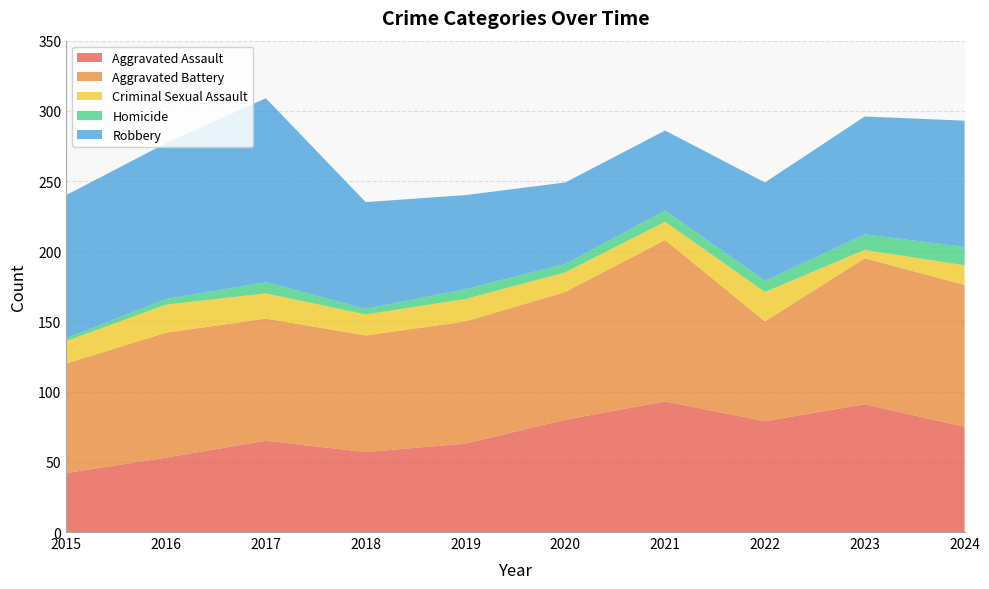

Reading right to left, list all the values displayed in this chart.

Aggravated Assault: 2024=75	2023=91	2022=79	2021=93	2020=80	2019=63	2018=57	2017=65	2016=53	2015=42
Aggravated Battery: 2024=101	2023=104	2022=71	2021=115	2020=91	2019=87	2018=83	2017=87	2016=89	2015=78
Criminal Sexual Assault: 2024=14	2023=6	2022=21	2021=13	2020=14	2019=16	2018=15	2017=18	2016=20	2015=16
Homicide: 2024=13	2023=11	2022=8	2021=8	2020=6	2019=7	2018=4	2017=8	2016=4	2015=2
Robbery: 2024=90	2023=84	2022=70	2021=57	2020=58	2019=67	2018=76	2017=131	2016=111	2015=102